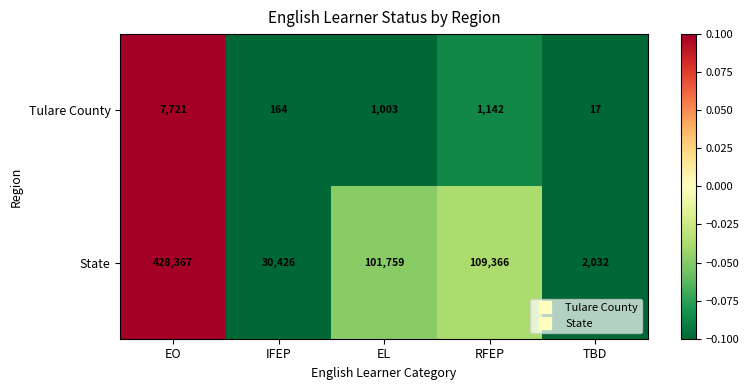

At which category is the sum across all series the highest?

EO